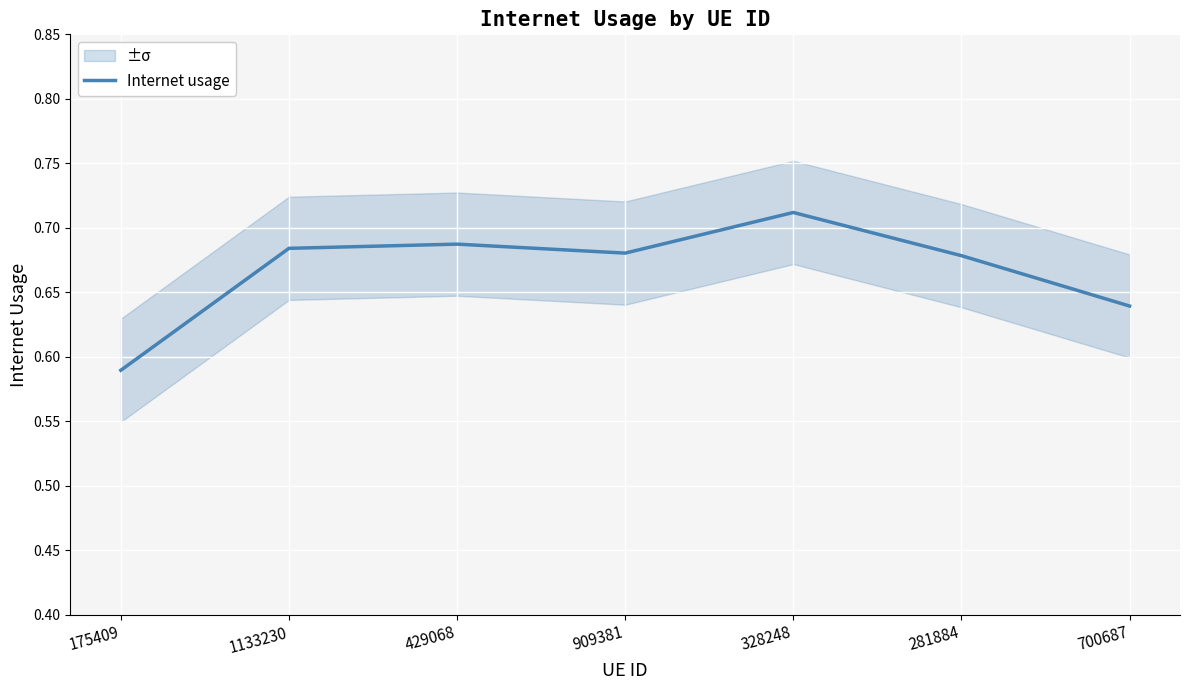

How many lines are shown in the chart?

1